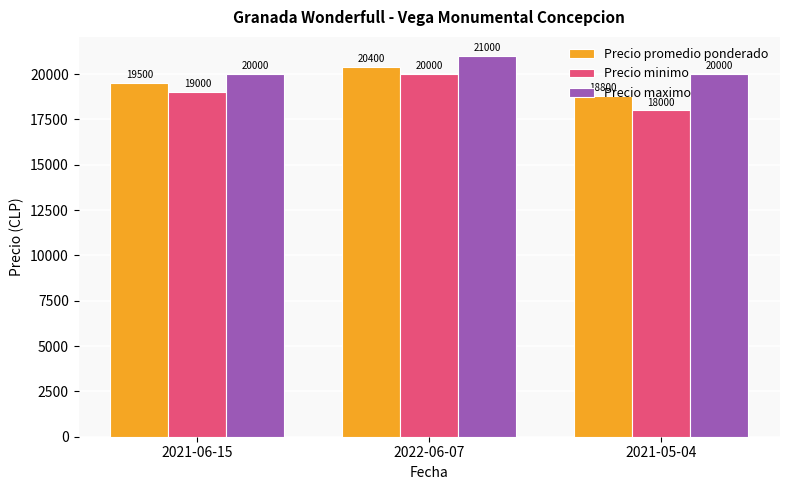

What is the maximum value shown in the chart?

21000